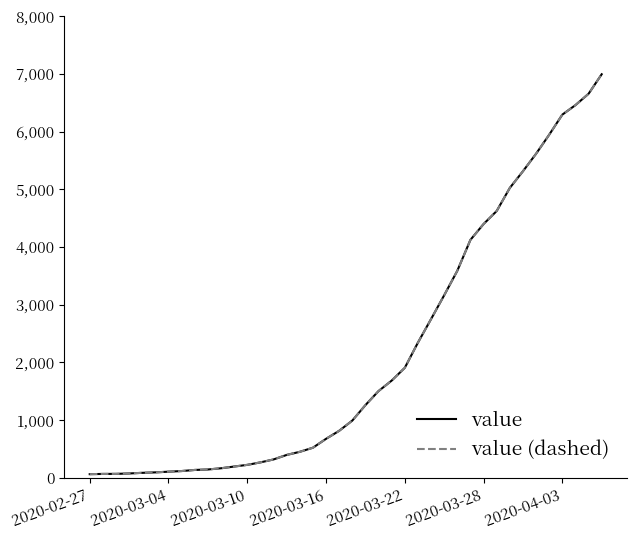

At how many categories does at least one series exceed 625?

22